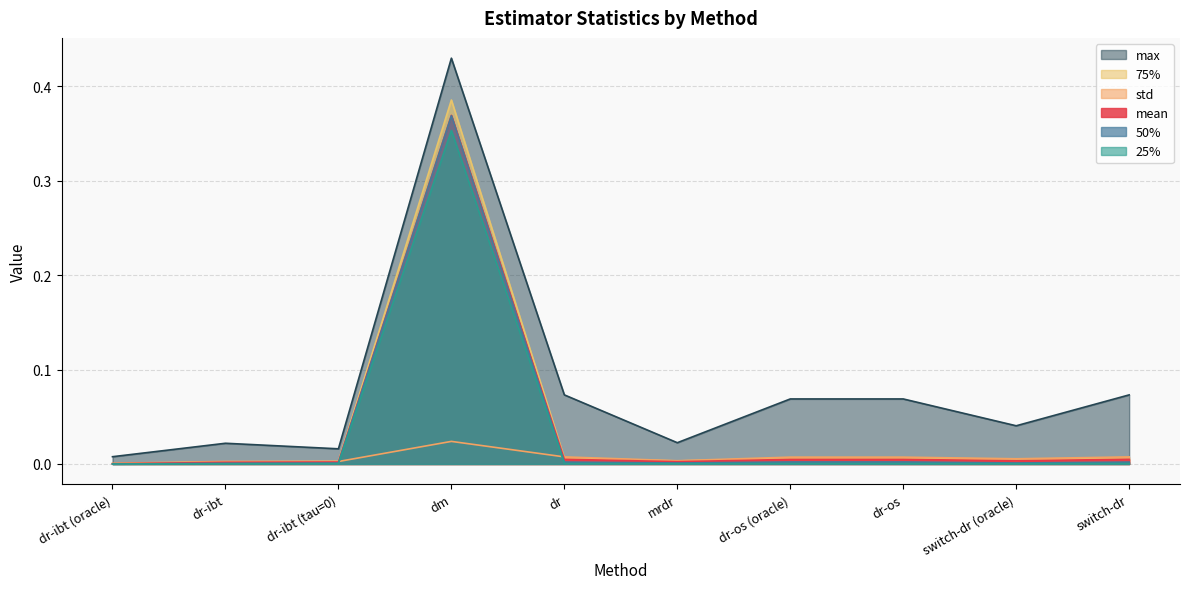

At dr-ibt, list the series in order from smallest to largest.

25%, 50%, mean, 75%, std, max